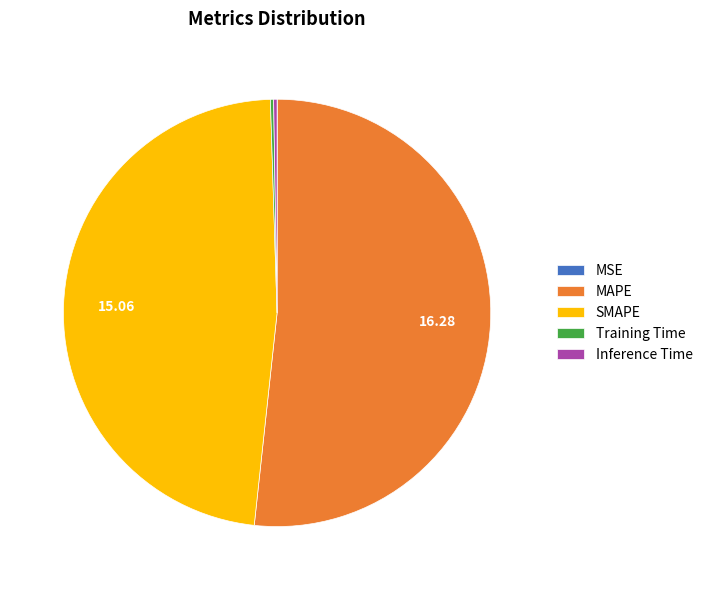

Is MAPE the majority of the pie?

Yes